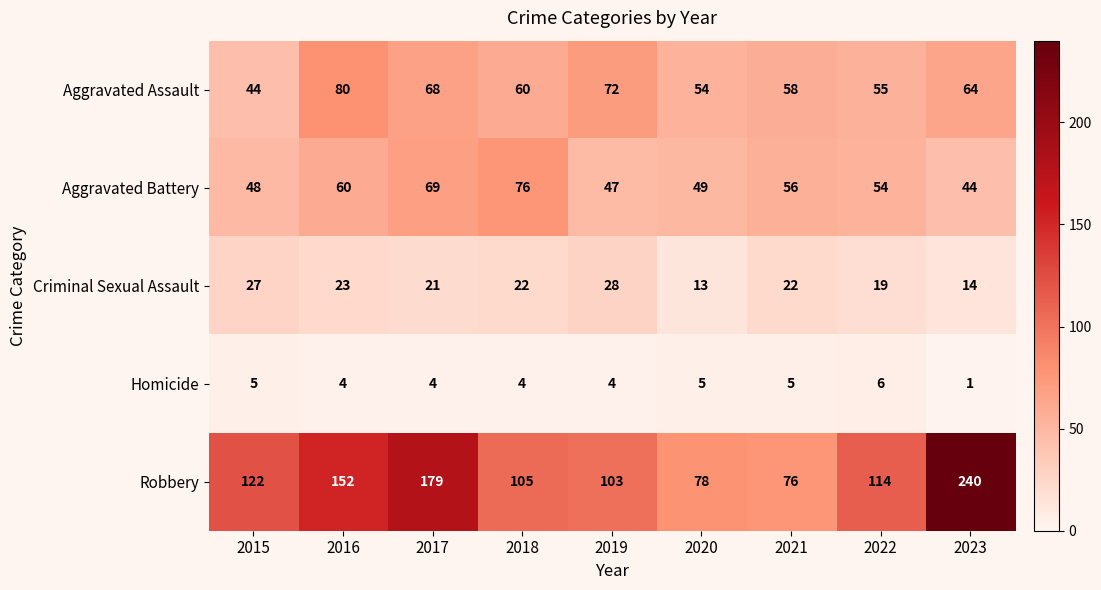

At which label does Criminal Sexual Assault first exceed 22?

2015